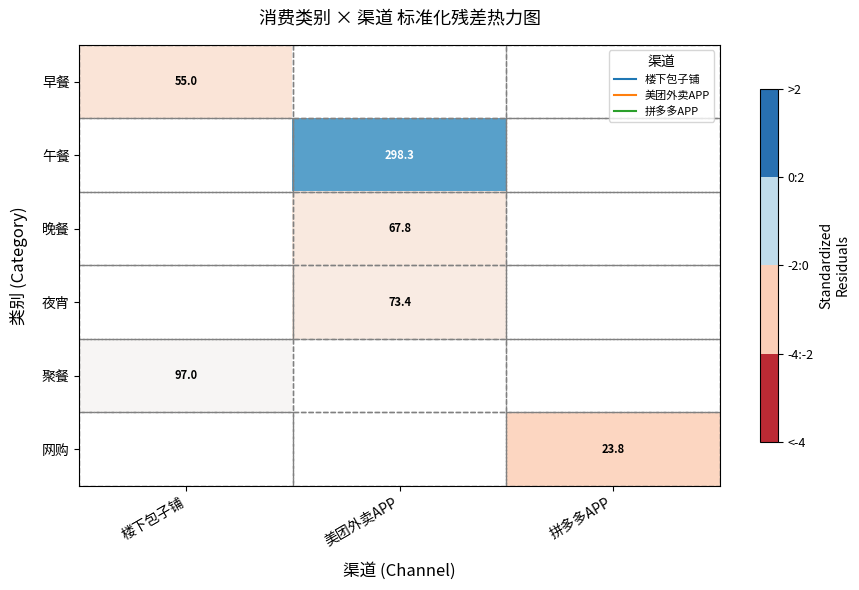

Is the value of 午餐 at 美团外卖APP greater than the value of 聚餐 at 楼下包子铺?

Yes